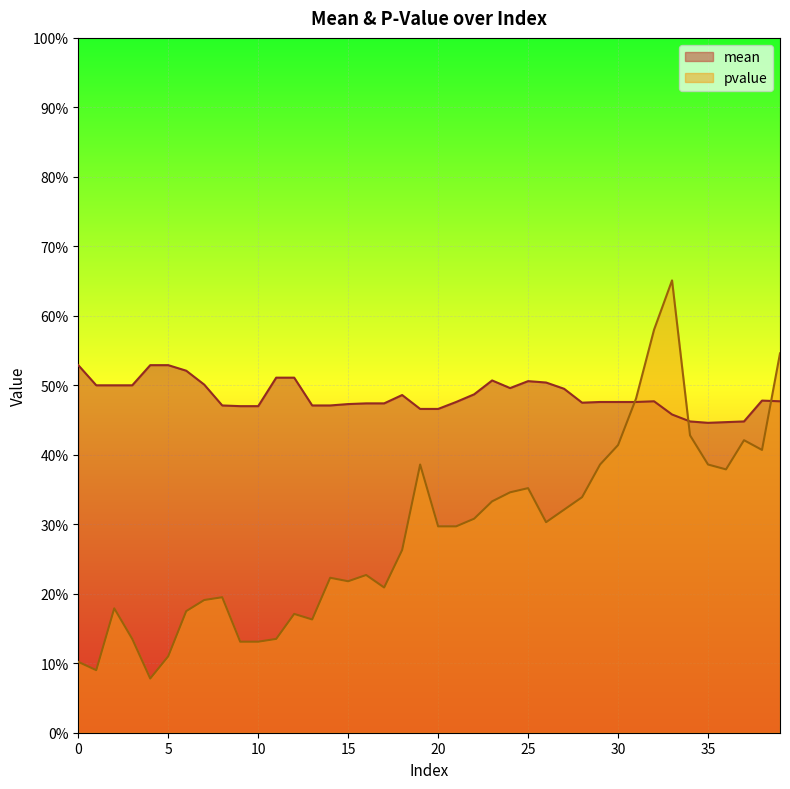

List the series in order of their overall mean, lowest first.

pvalue, mean